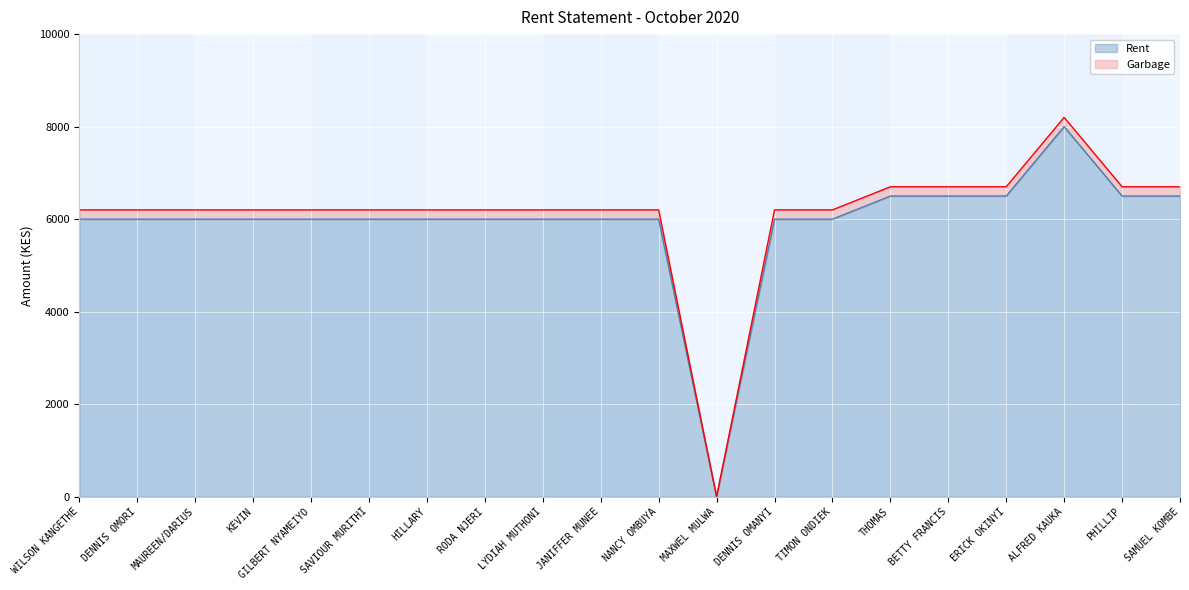

True or false: the data shows 2512 at ALFRED KAUKA.

False